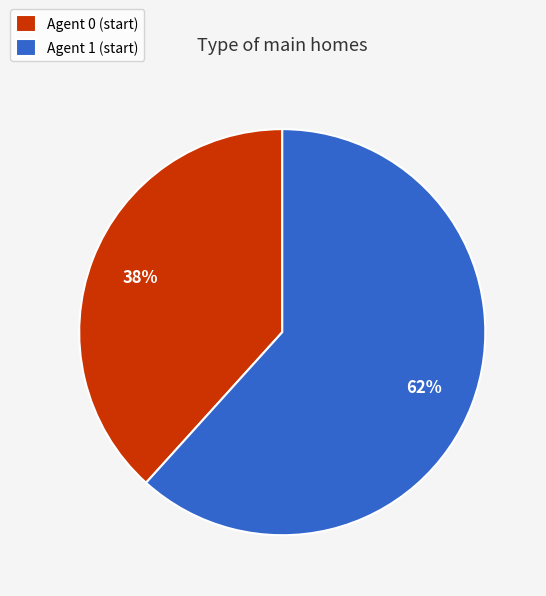

Between Agent 0 (start) and Agent 1 (start), which is larger?

Agent 1 (start)